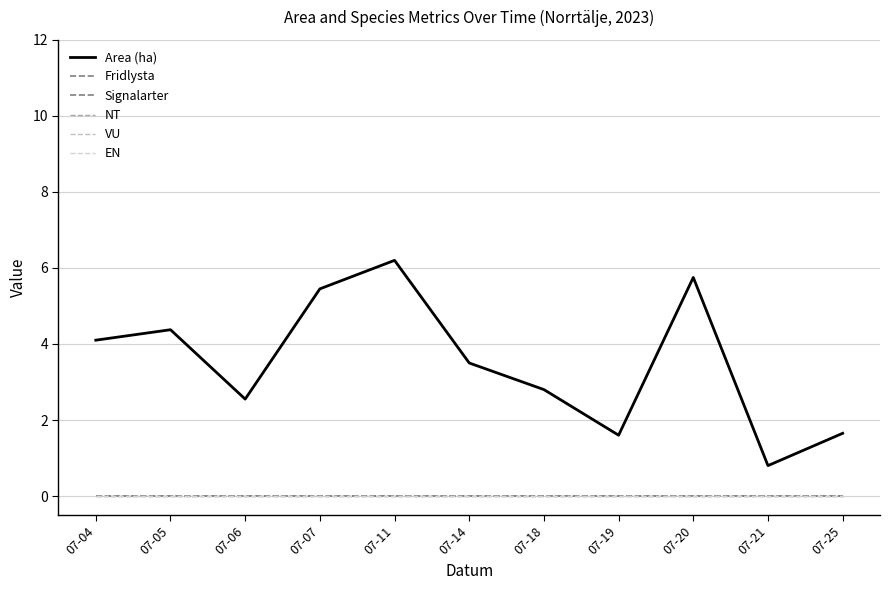

Does the chart display data point markers on the line(s)?

No